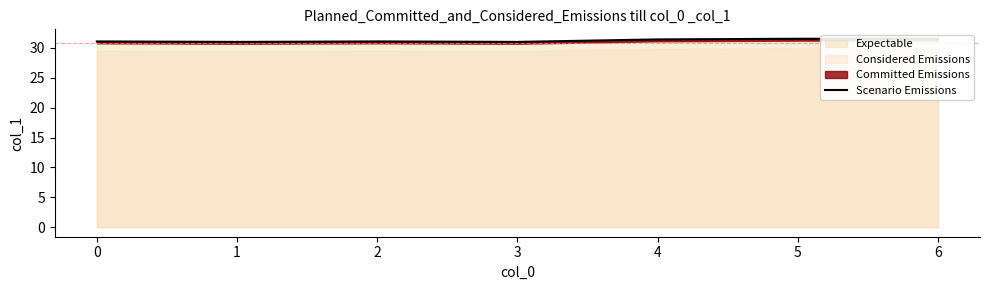

What is the change in value from 2 to 5?

+0.4